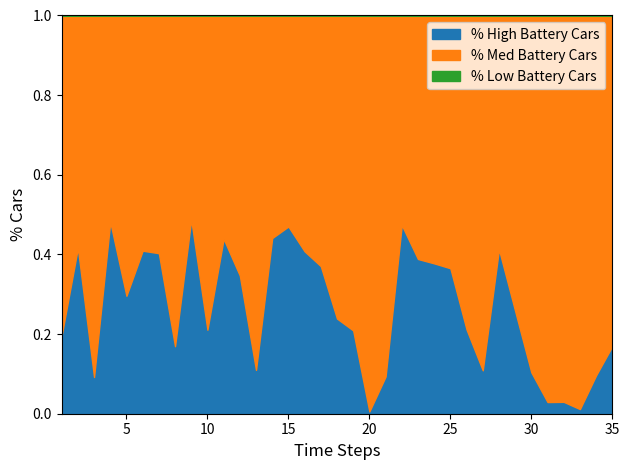

Which category has the lowest value across all series?

1